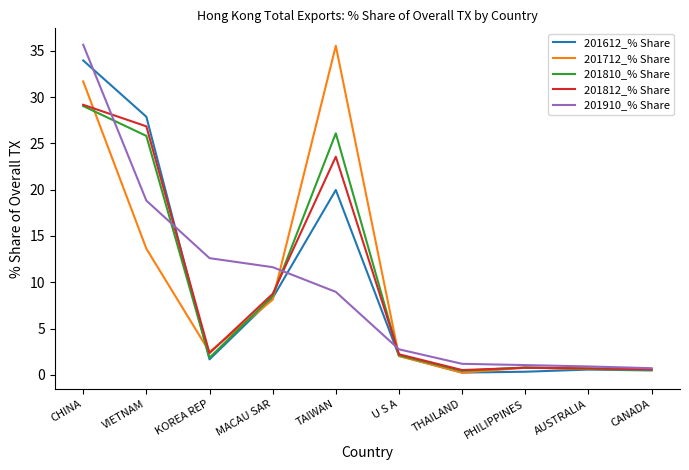

What is the spread (max minus min) of values at KOREA REP?

10.9